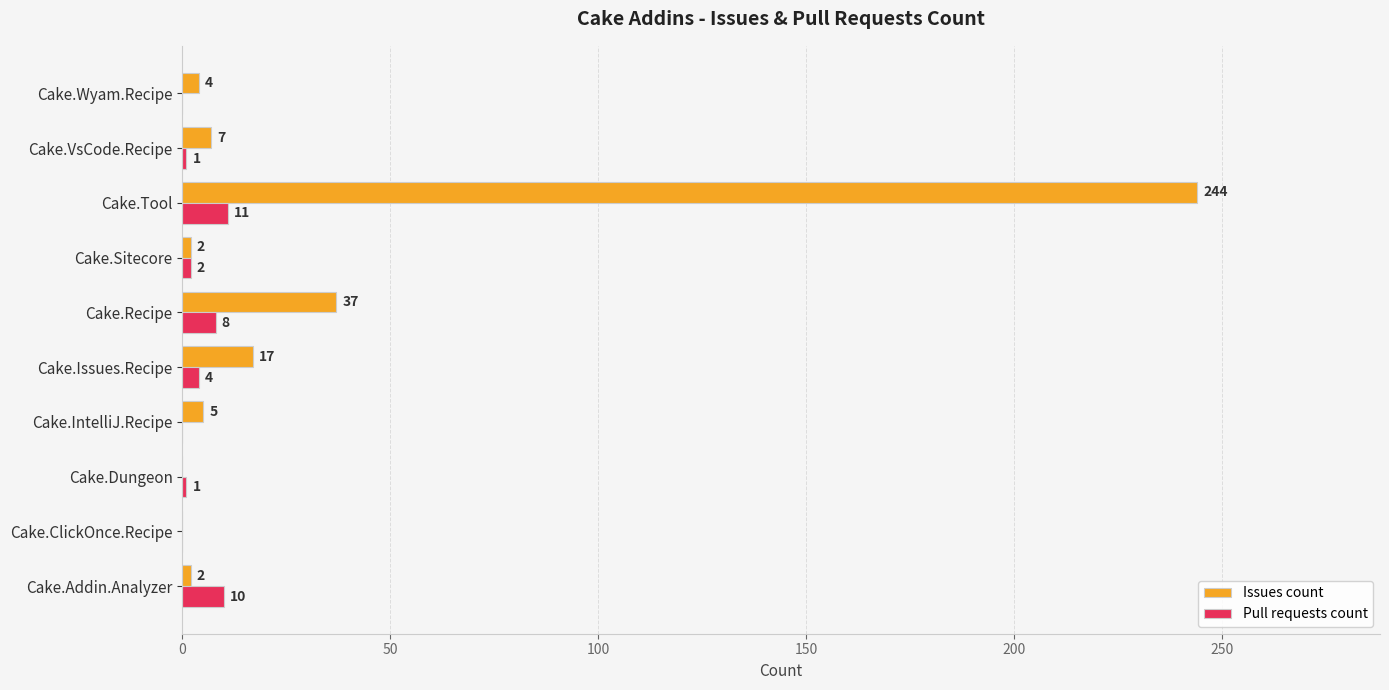

Which series changed the most between Cake.Recipe and Cake.Tool?

Issues count